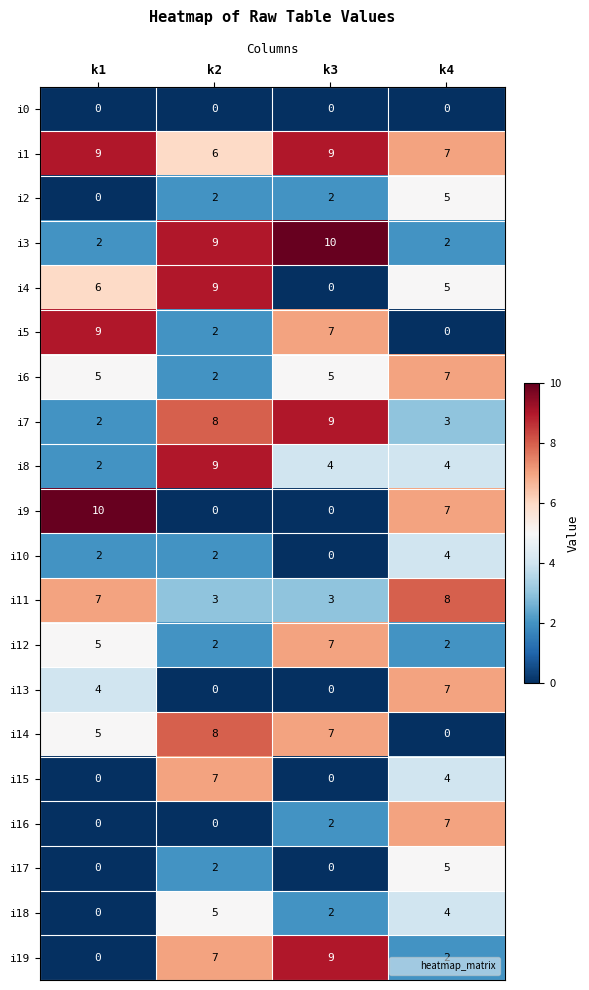

What is the difference between the second highest and second lowest values in the i12 series?

3